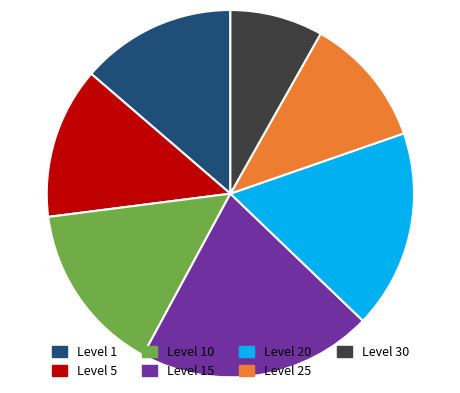

Do Level 20 and Level 30 together represent more than half of the pie?

No